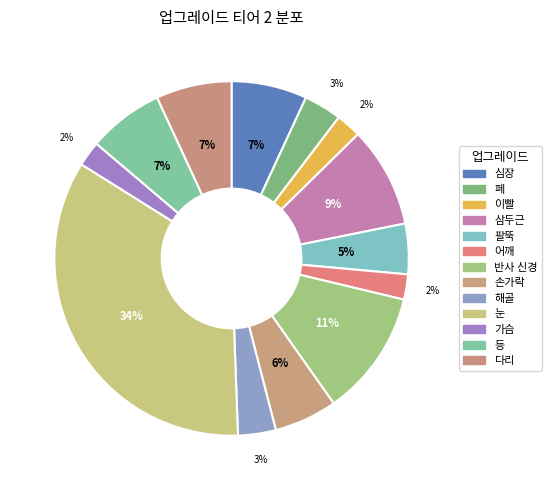

Which category has the biggest portion of the pie?

눈